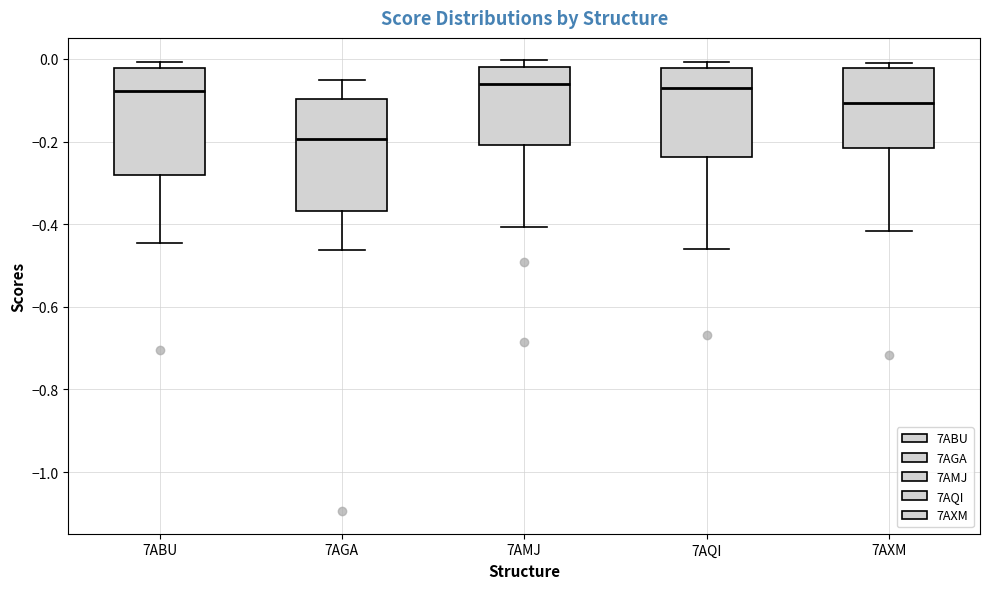

Where does the median line of the box for 7ABU sit on the y-axis? The values are not printed on the chart, so give them approximately, as read against the axis.

-0.08